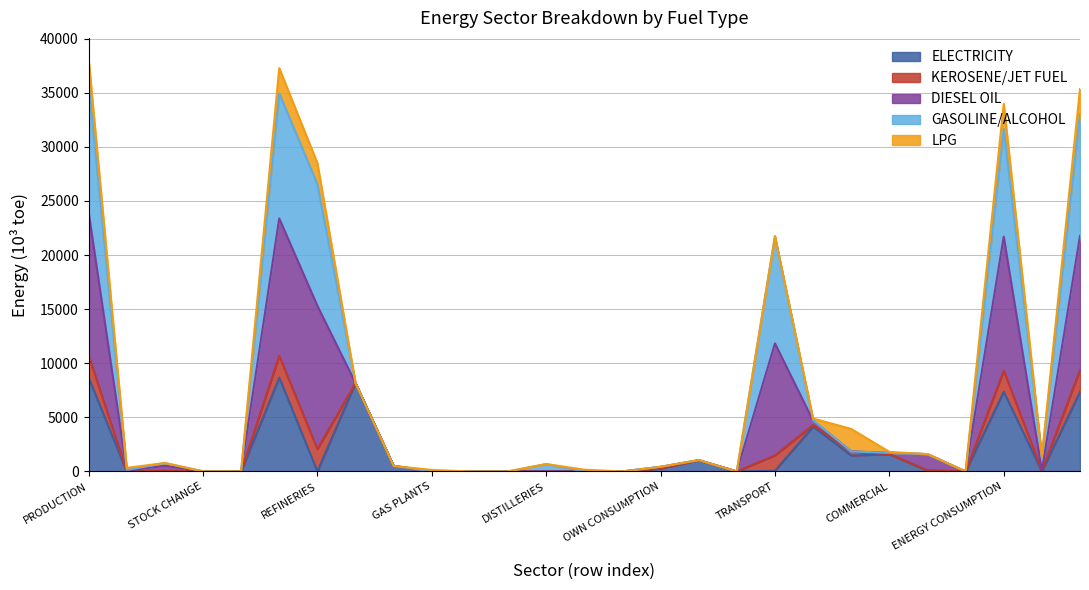

What is the spread (max minus min) of values at TOTAL SUPPLY?

28604.2